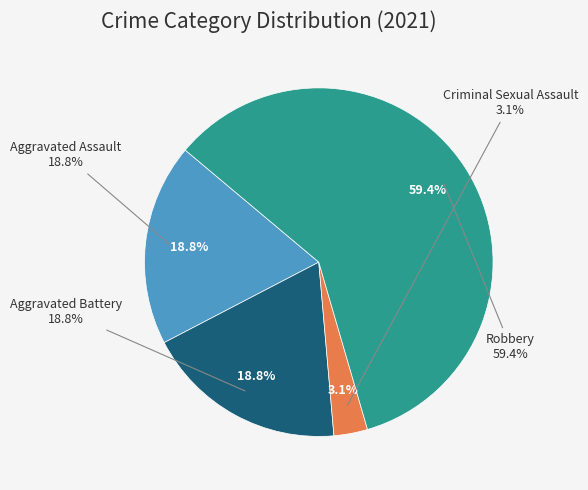

To the nearest percent, what is the average slice percentage?

25%